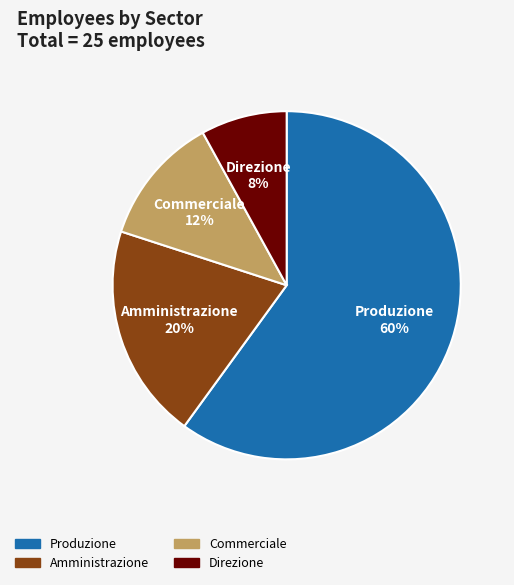

Rank the categories by value from highest to lowest.

Produzione, Amministrazione, Commerciale, Direzione